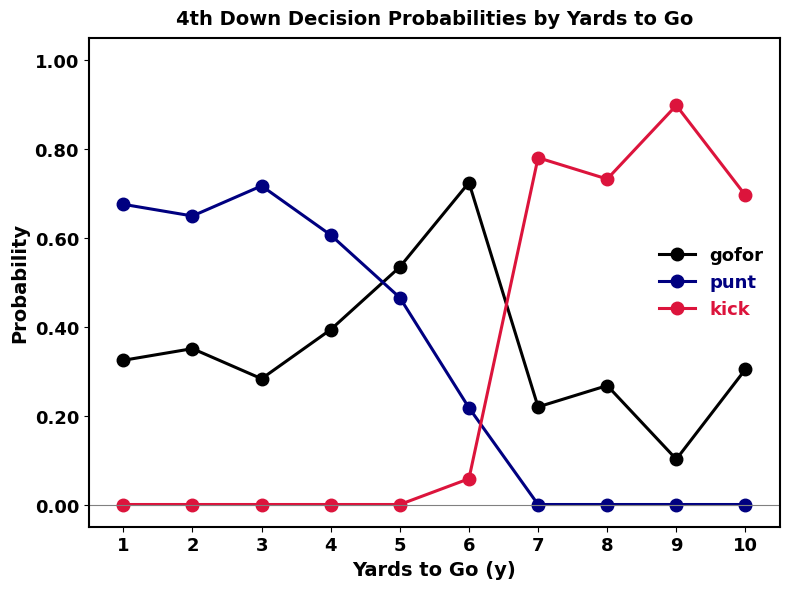

How many distinct data groups are displayed?

3